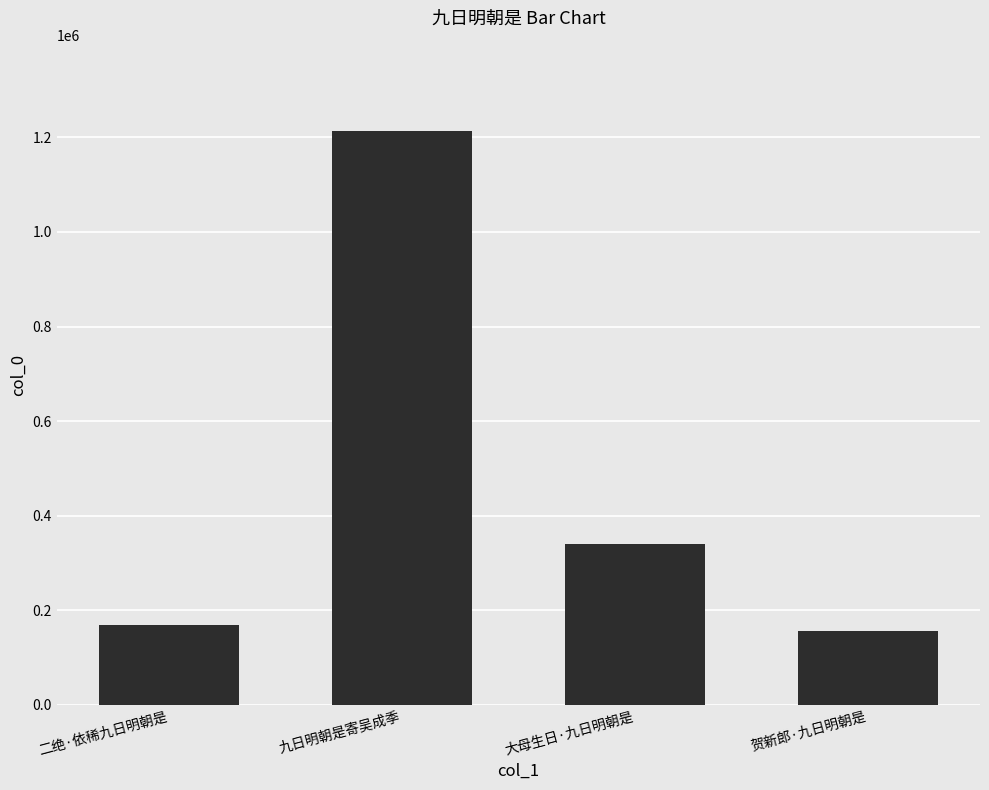

What is the value of the 4th bar from the left?

156474